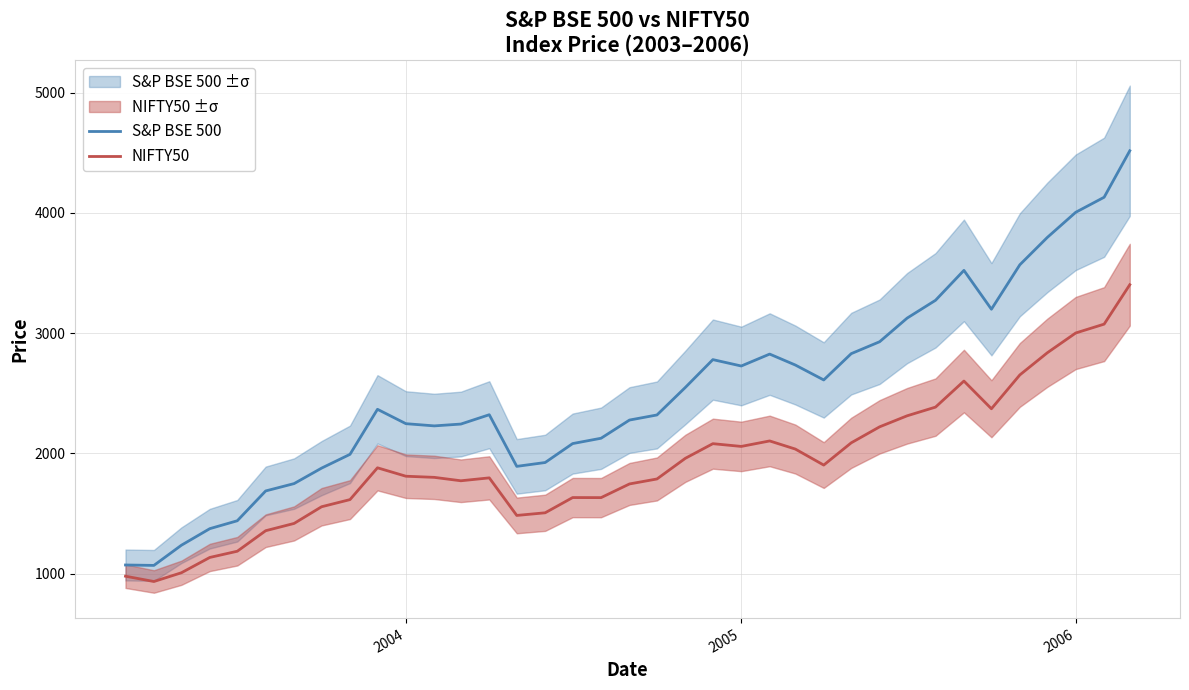

True or false: S&P BSE 500 and NIFTY50 intersect in this chart.

False